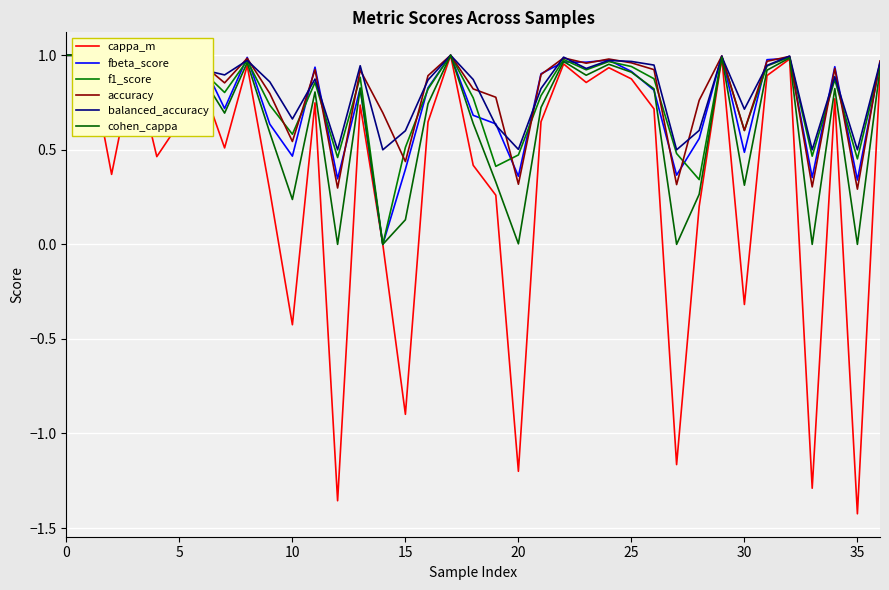

What is the minimum value shown in the chart?

-1.4